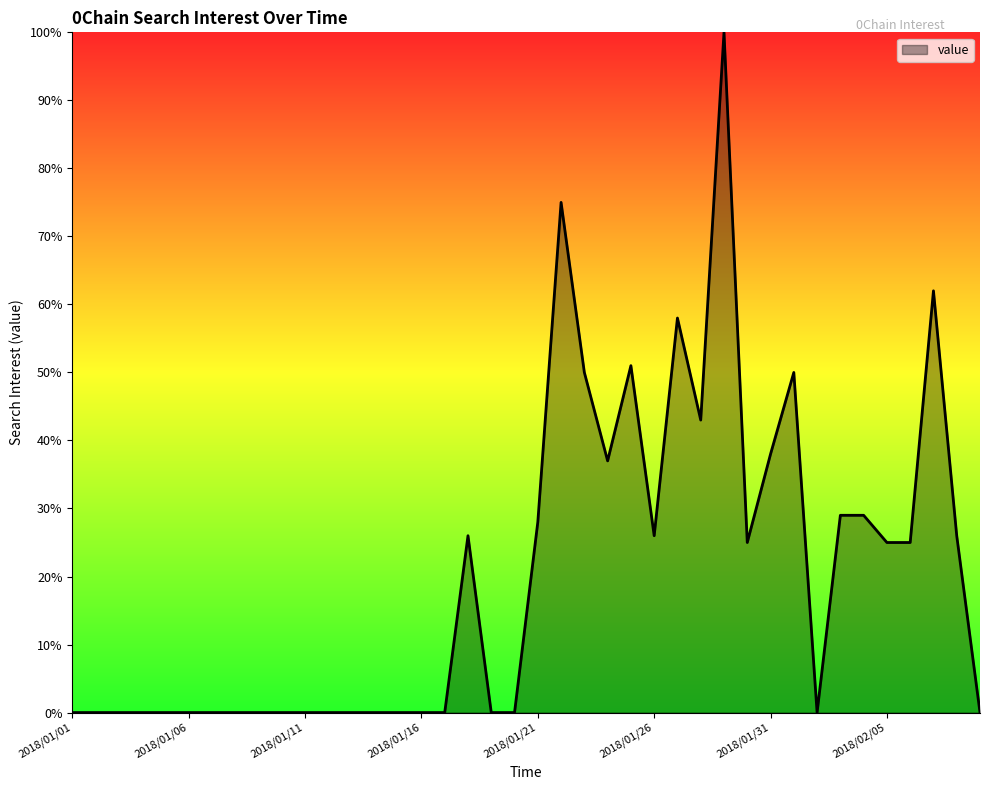

Rank the categories by value from lowest to highest.

2018/01/01, 2018/01/02, 2018/01/03, 2018/01/04, 2018/01/05, 2018/01/06, 2018/01/07, 2018/01/08, 2018/01/09, 2018/01/10, 2018/01/11, 2018/01/12, 2018/01/13, 2018/01/14, 2018/01/15, 2018/01/16, 2018/01/17, 2018/01/19, 2018/01/20, 2018/02/02, 2018/02/09, 2018/01/30, 2018/02/05, 2018/02/06, 2018/01/18, 2018/01/26, 2018/02/08, 2018/01/21, 2018/02/03, 2018/02/04, 2018/01/24, 2018/01/31, 2018/01/28, 2018/01/23, 2018/02/01, 2018/01/25, 2018/01/27, 2018/02/07, 2018/01/22, 2018/01/29